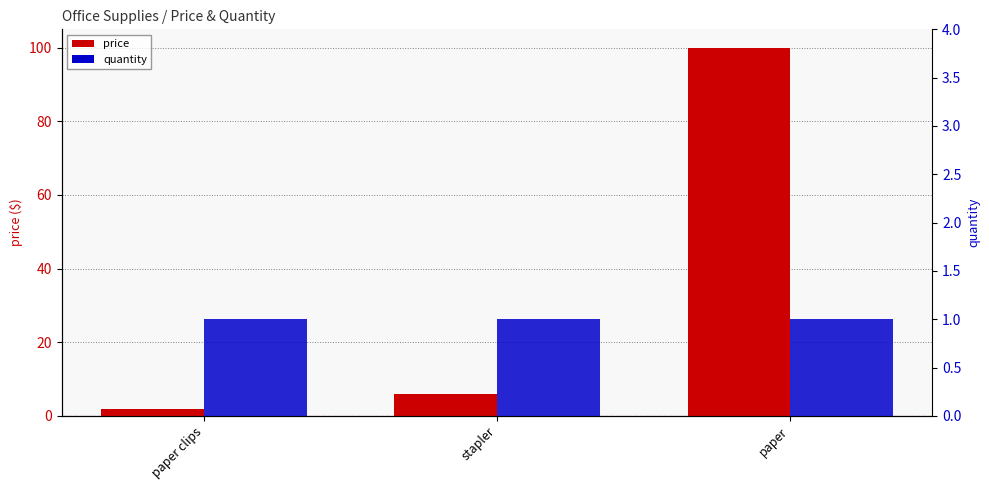

What are all the series names shown in the legend?

price, quantity